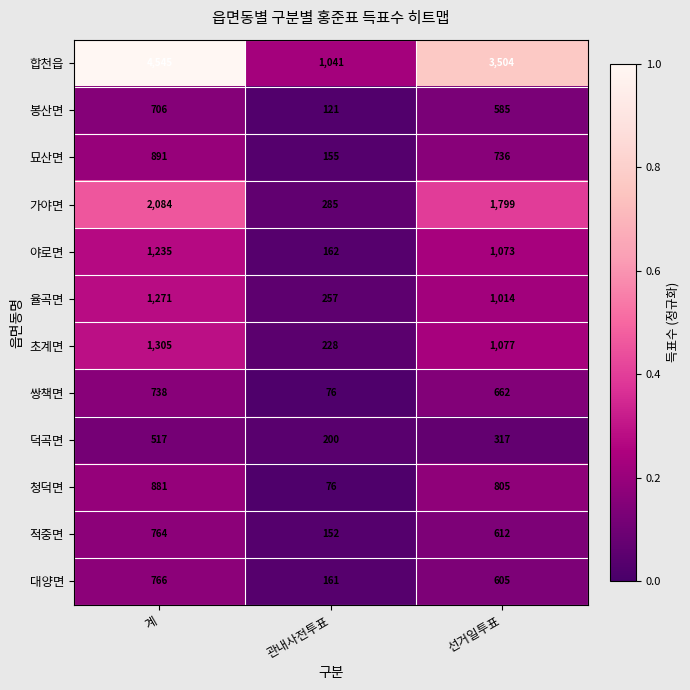

Is the value of 쌍책면 at 선거일투표 greater than the value of 율곡면 at 관내사전투표?

Yes